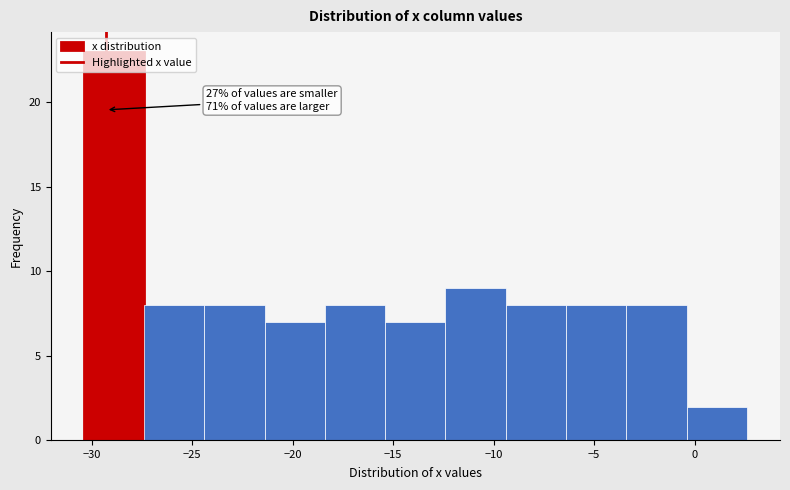

Which range on the x-axis has the tallest bar?

-30.4 to -27.4